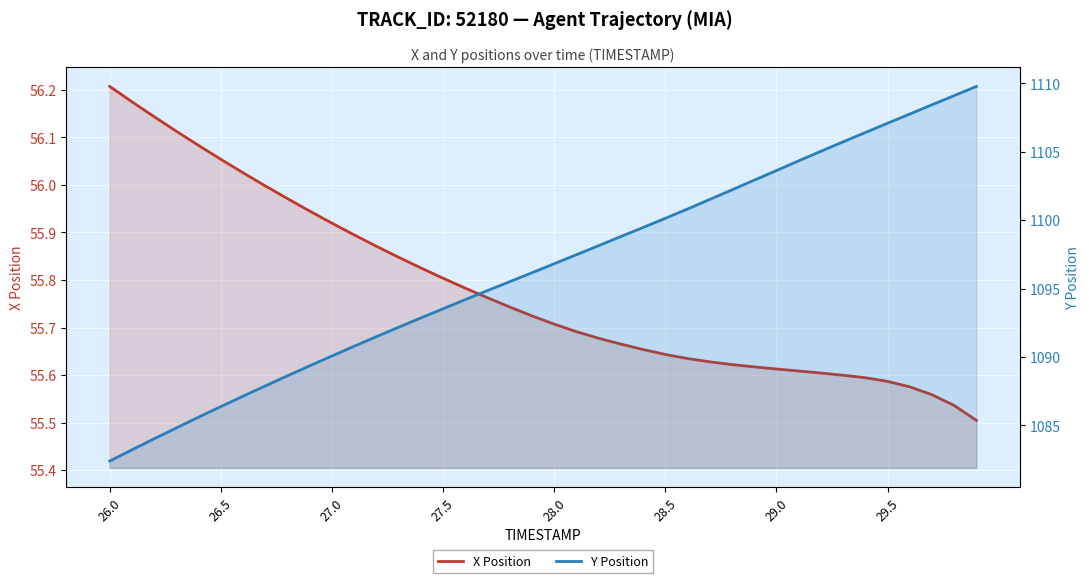

True or false: X Position and Y Position intersect in this chart.

False